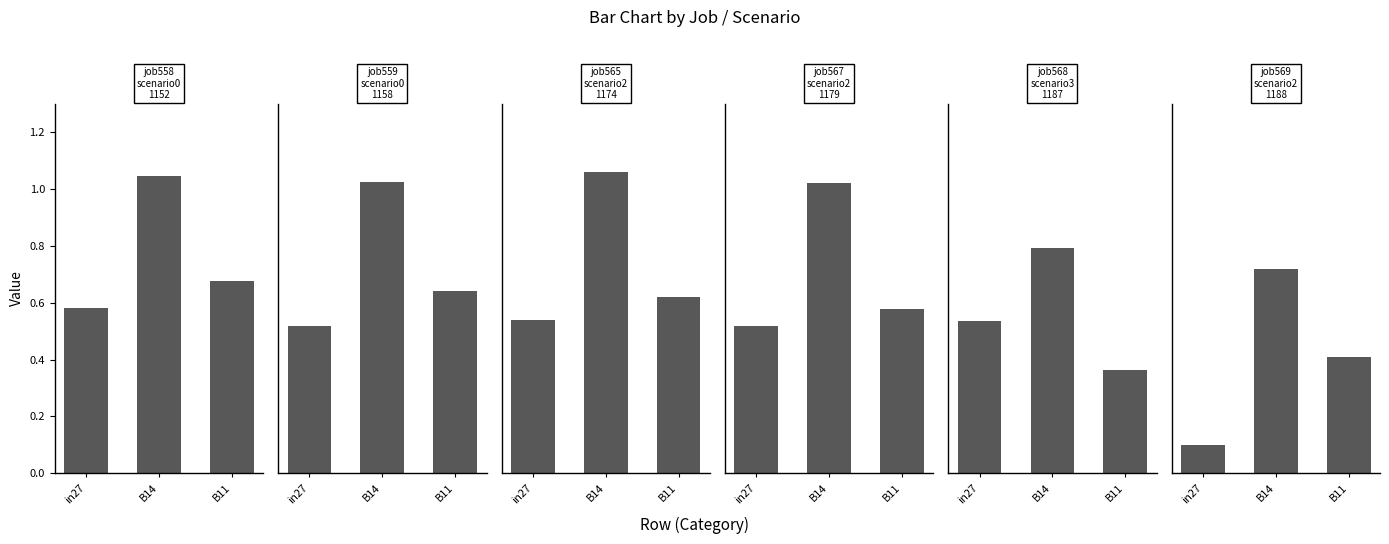

What is the average value of the job567_scenario2_1179 series?

0.7